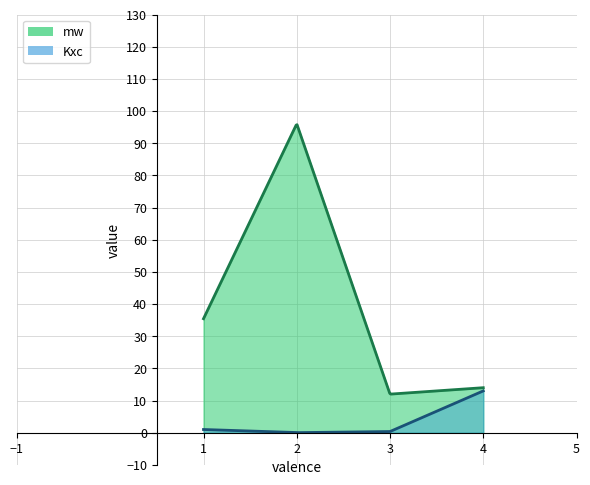

How many data points in mw are above 35?

2